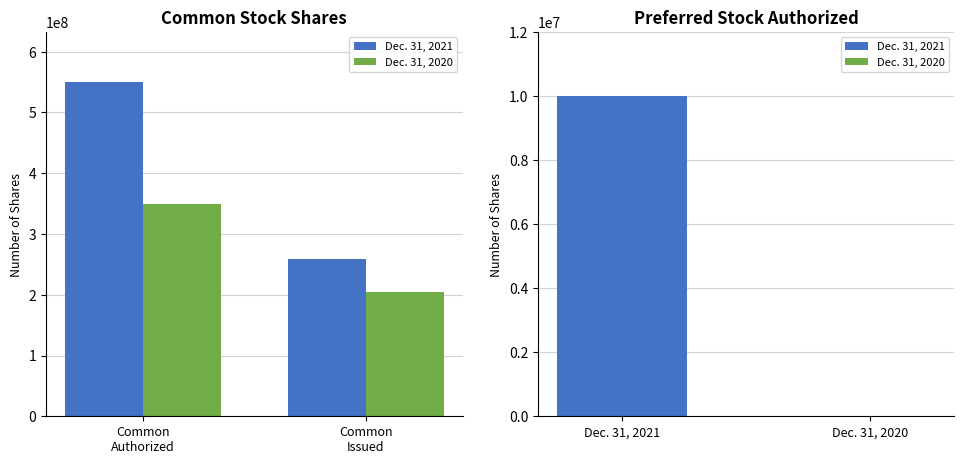

What is the label of the 1st bar from the left?

Common
Authorized